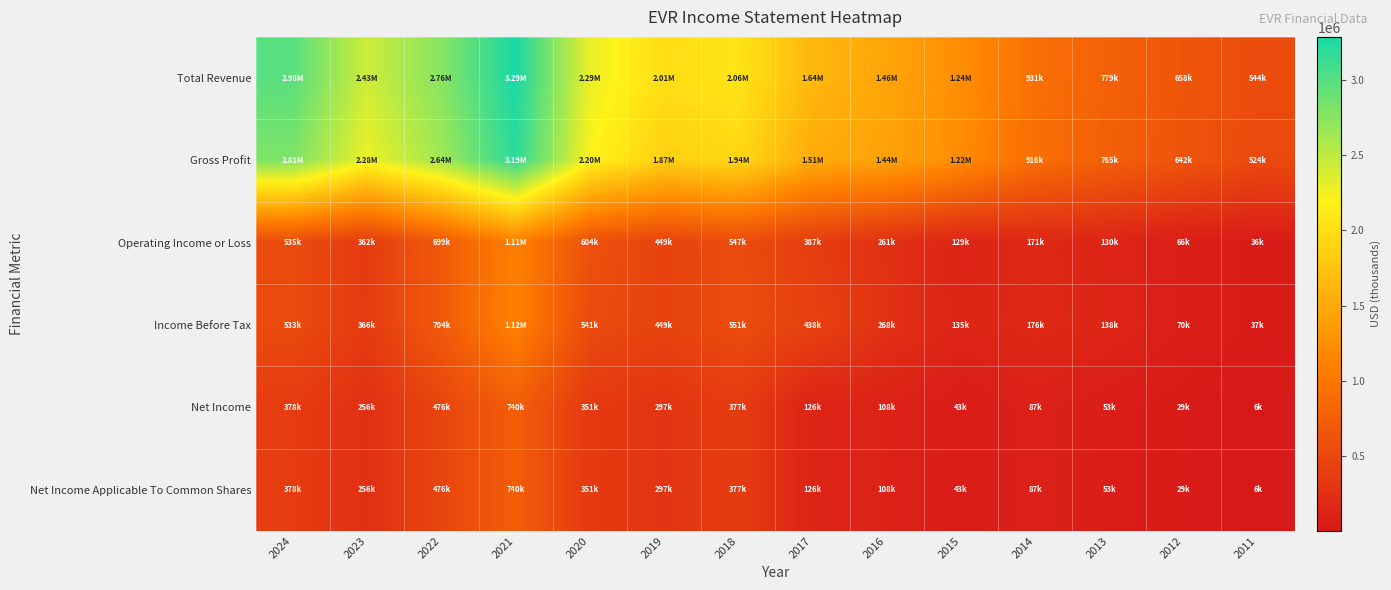

What is the difference between the highest and lowest values at 2015?

1197300